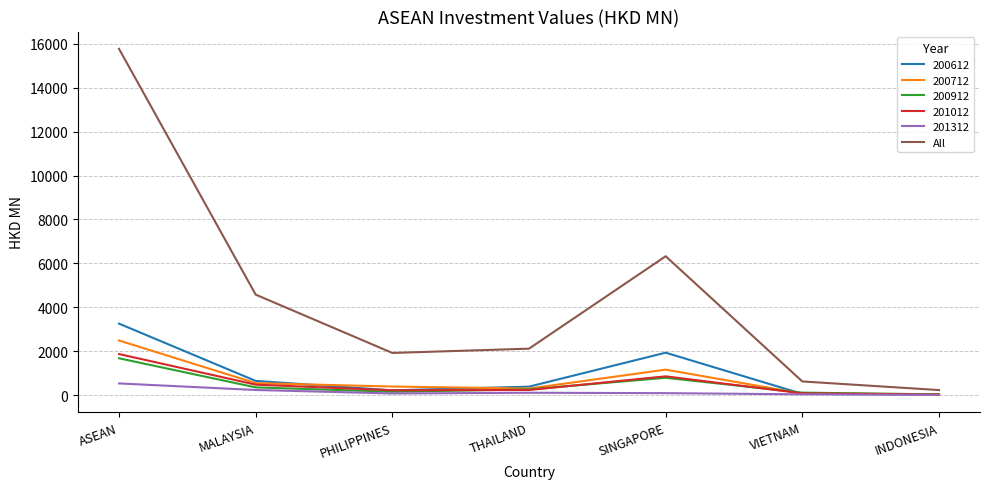

What is the greatest value displayed?

15776.3